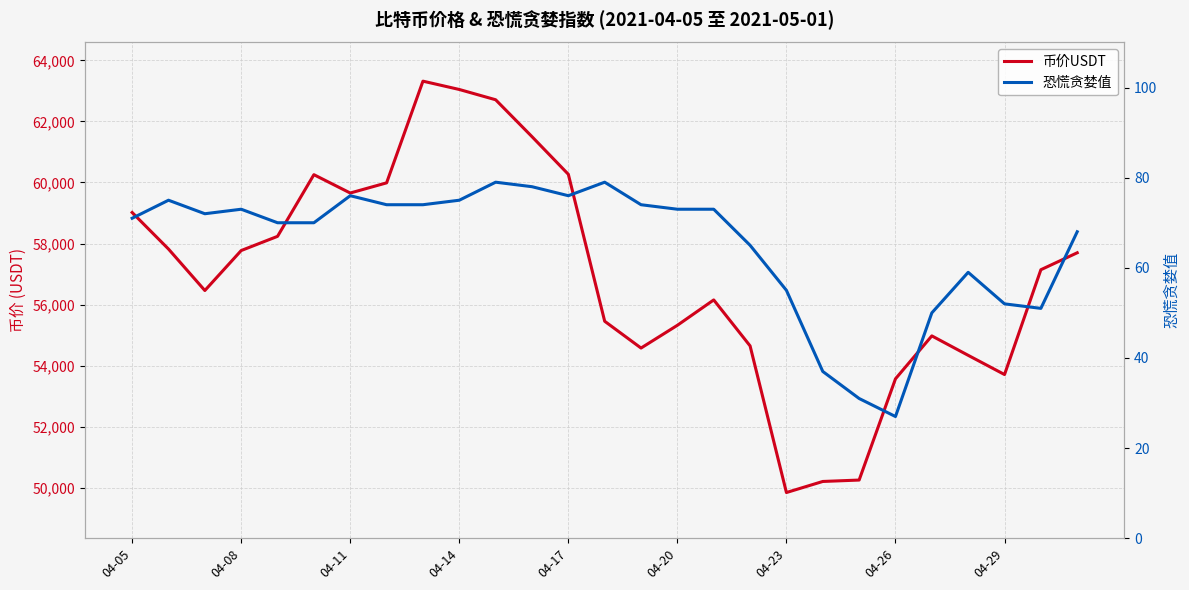

What is the difference between the 恐慌贪婪值 values at 04-14 and 04-20?

3.0